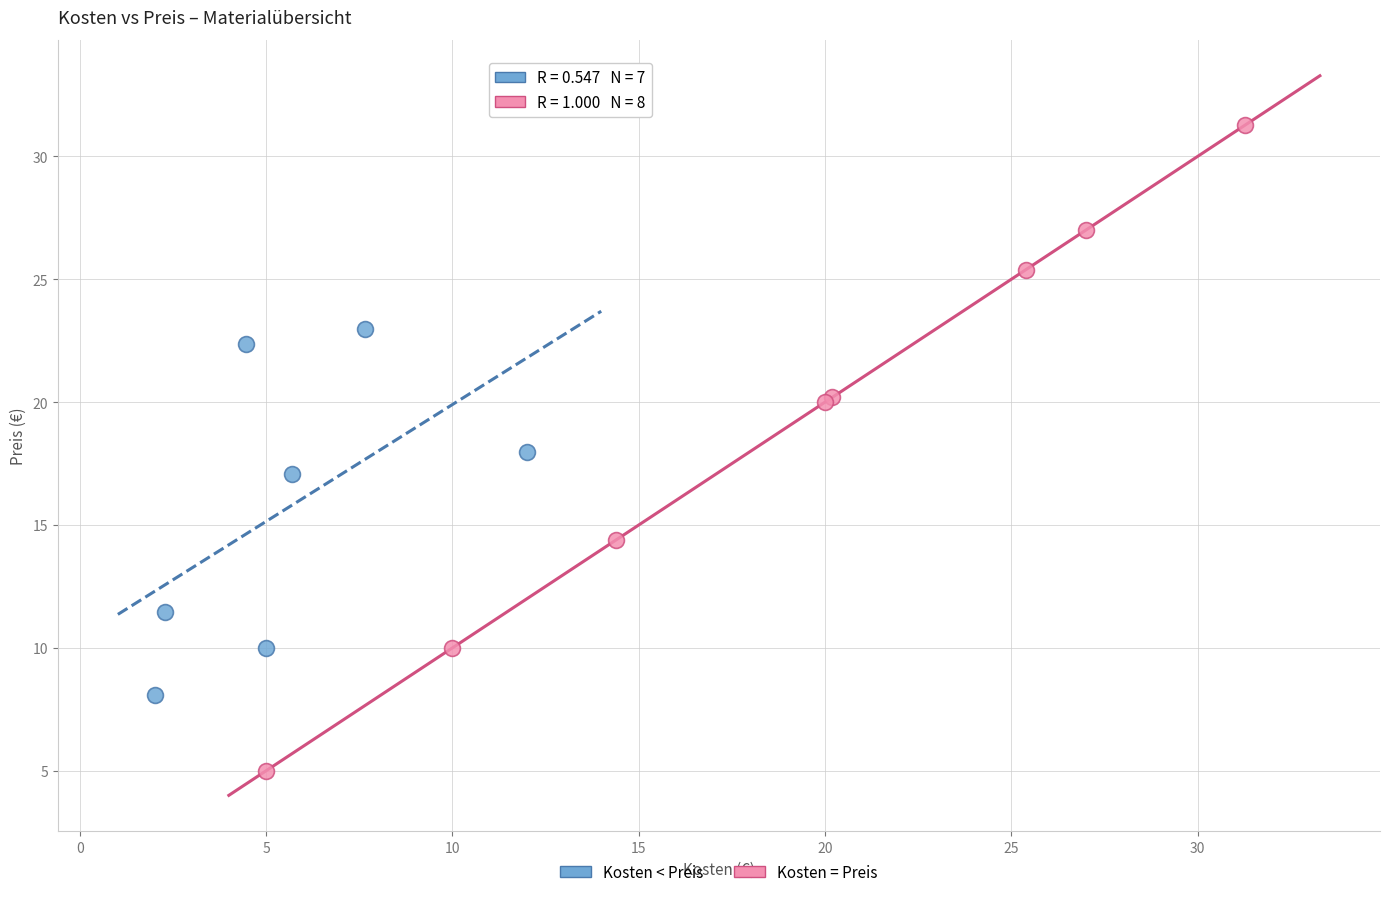

Which series contains the lowest Y value?

Kosten = Preis